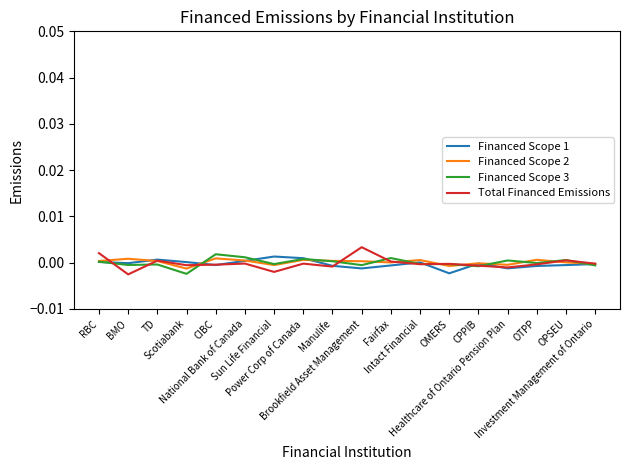

True or false: Total Financed Emissions has a value of -0.0 at Investment Management of Ontario.

False